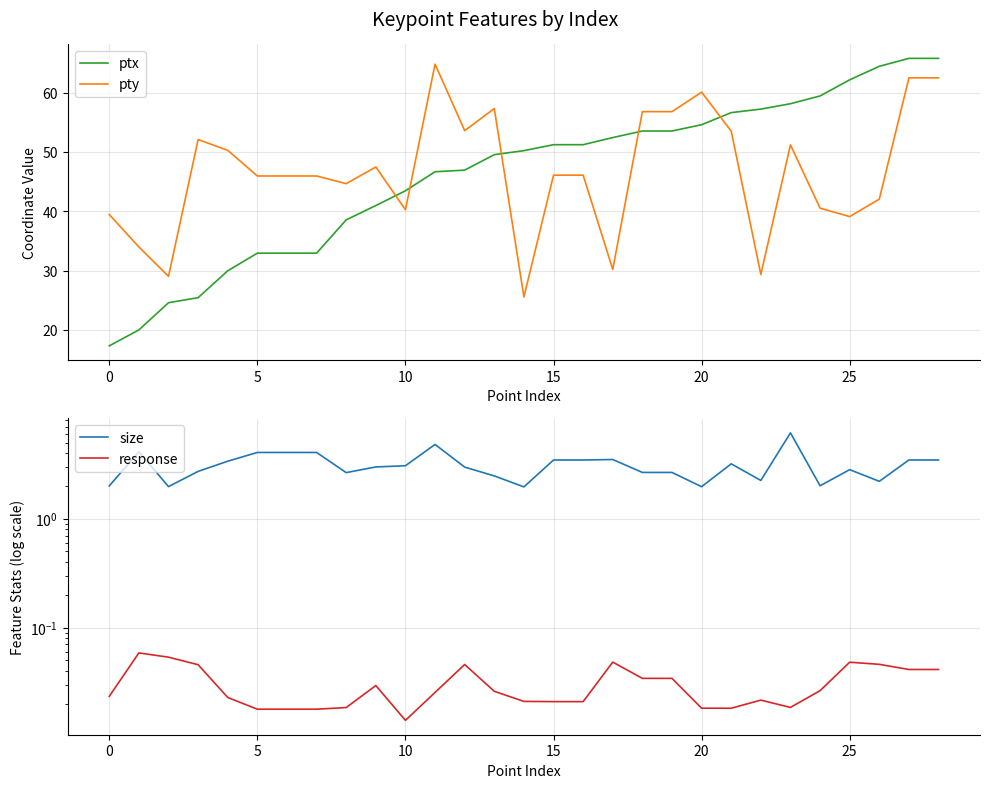

Which series has the widest spread of values?

ptx